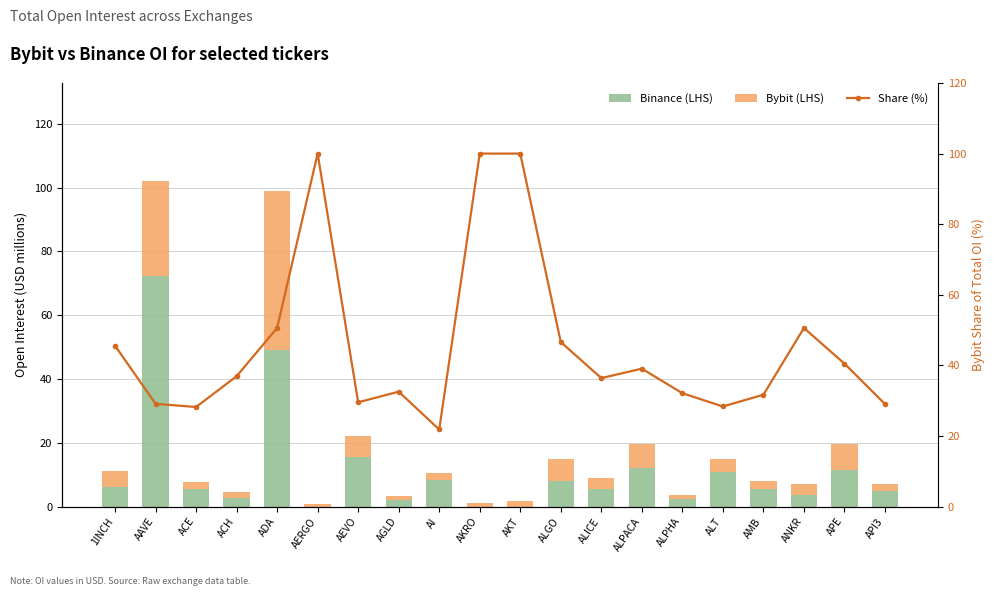

What is the label of the 10th bar from the left?

AKRO